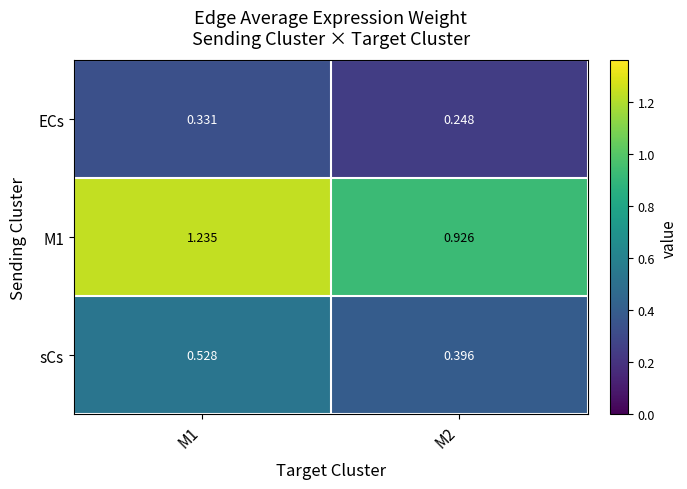

Is the value of ECs at M1 greater than the value of sCs at M2?

No